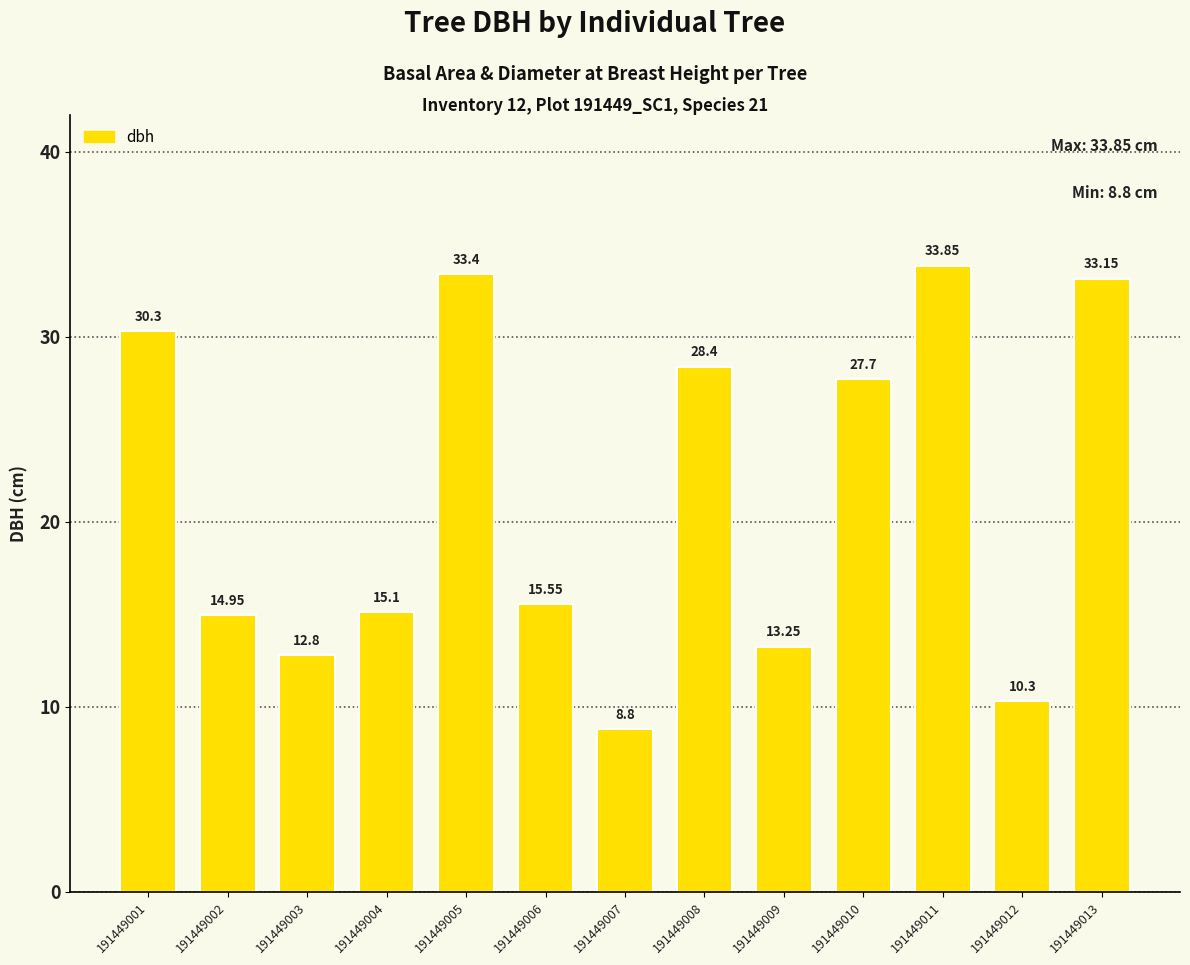

Rank the categories by value from highest to lowest.

191449011, 191449005, 191449013, 191449001, 191449008, 191449010, 191449006, 191449004, 191449002, 191449009, 191449003, 191449012, 191449007